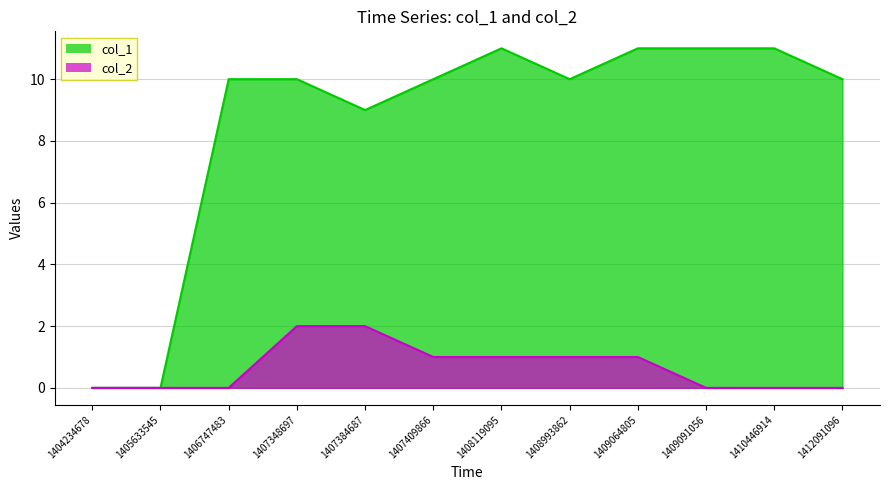

How many data points in col_1 are less than 10?

3